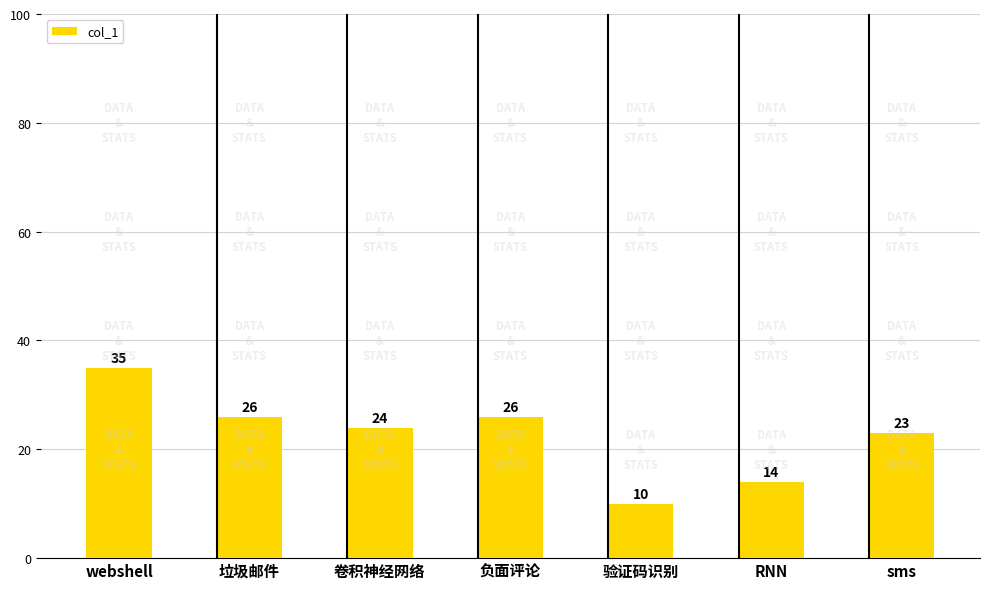

What is the sum of all values?

158